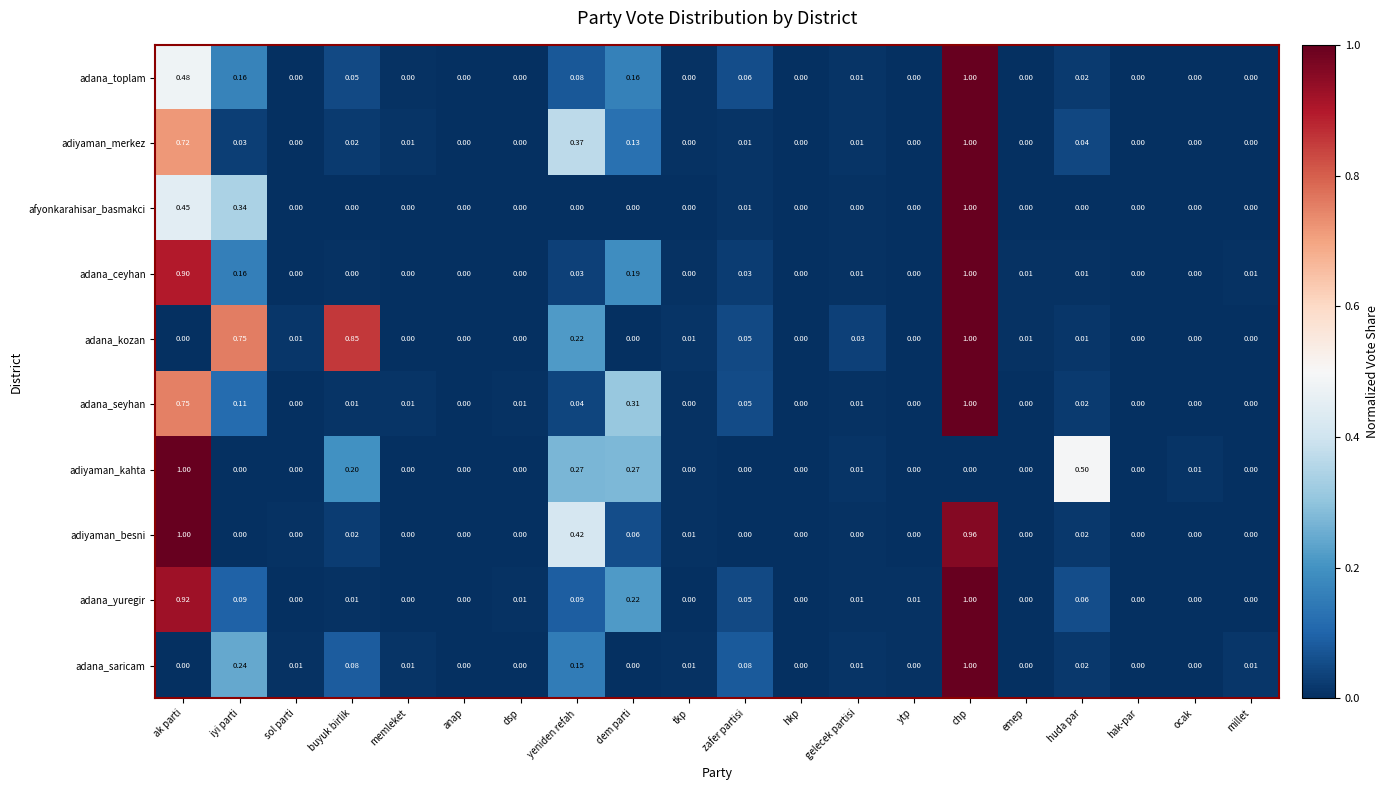

At which category is the sum across all series the highest?

chp